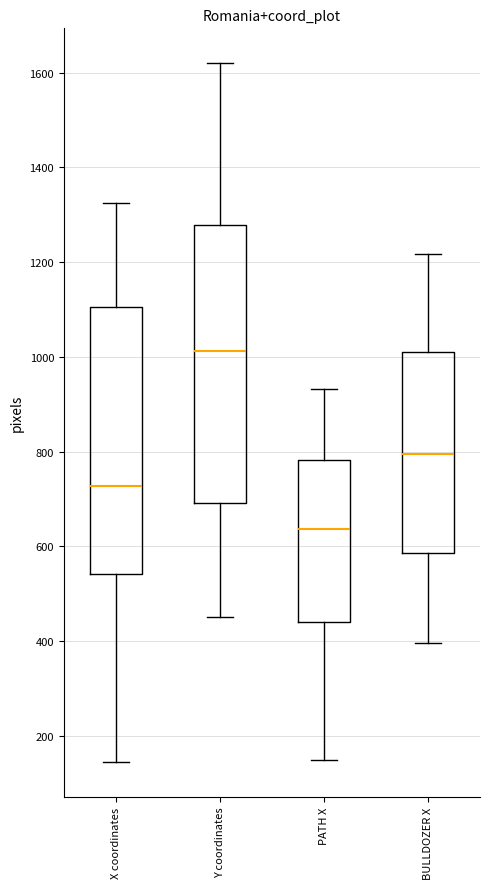

Which box's median line is the highest?

Y coordinates